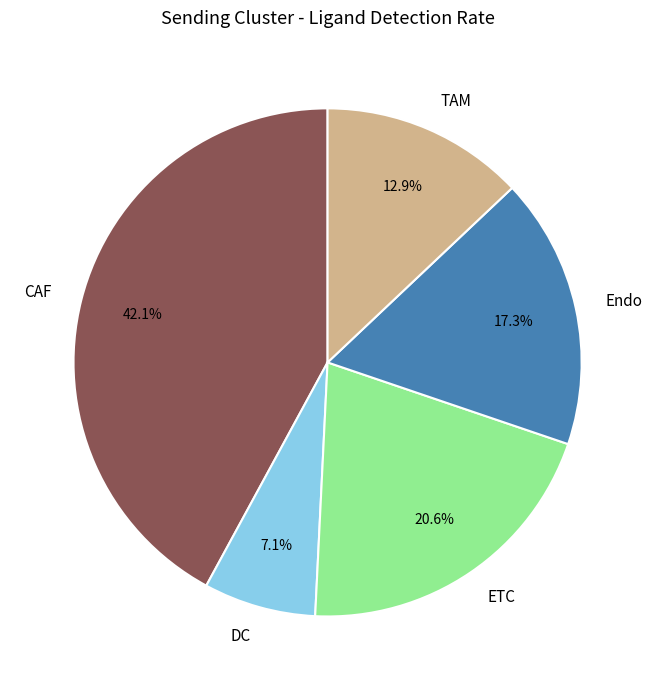

The DC slice represents 1% of the pie. True or false?

False